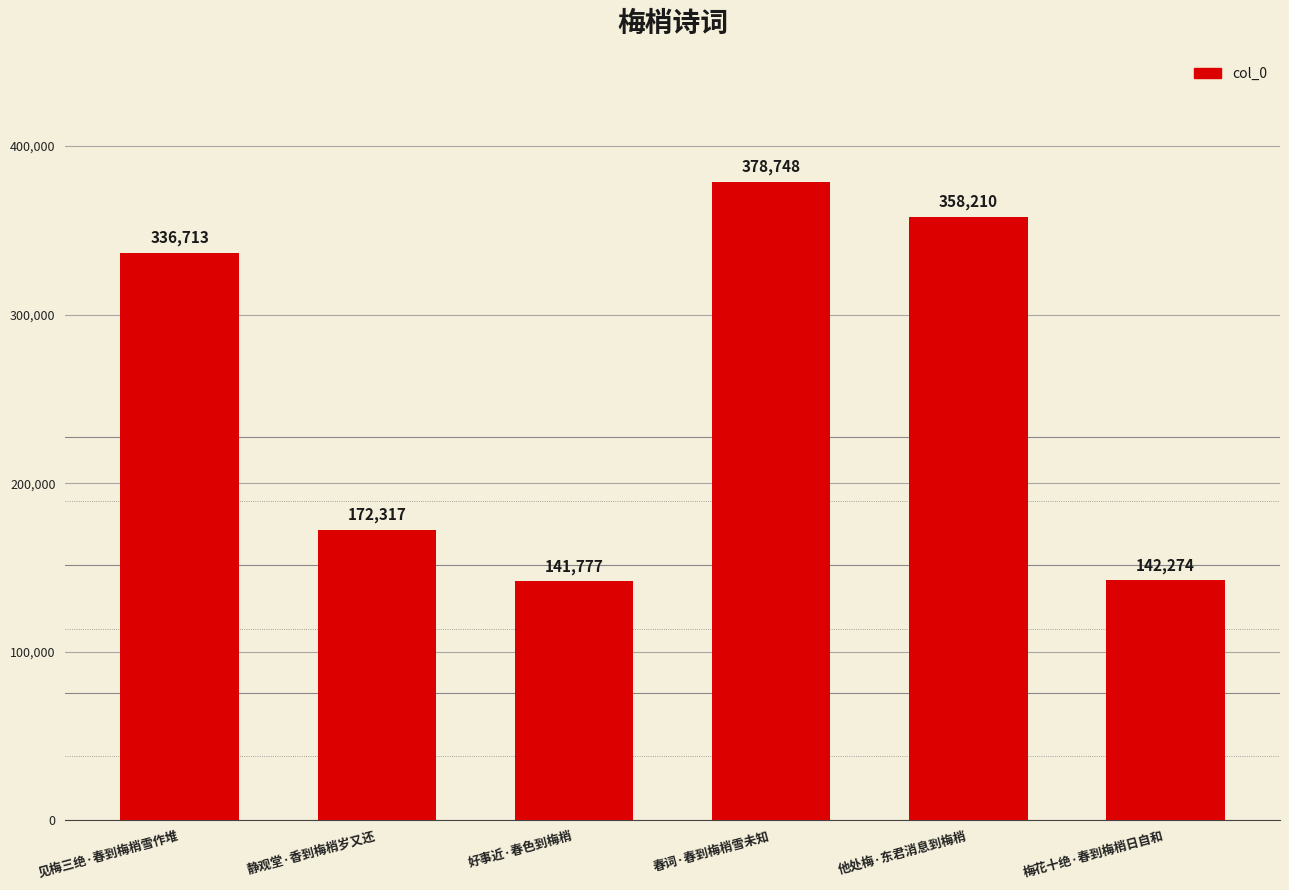

True or false: the data shows 358210 at 他处梅·东君消息到梅梢.

True